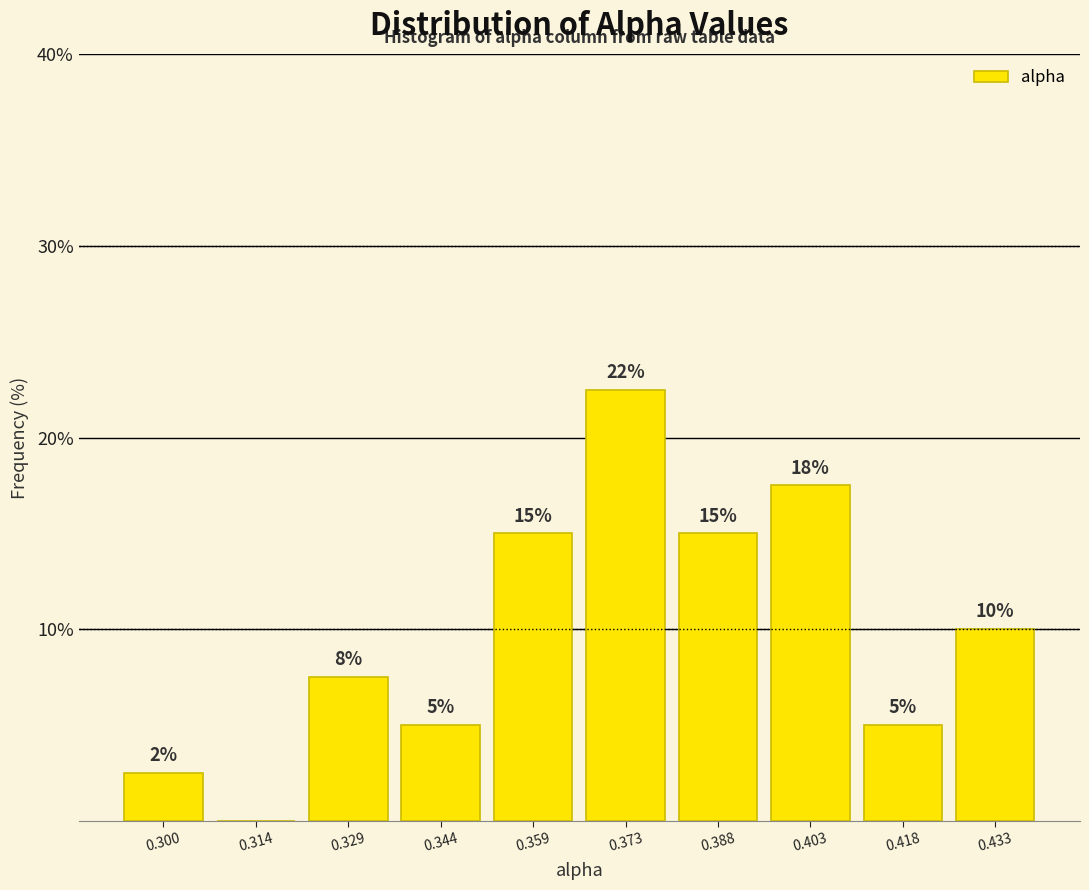

Which range on the x-axis has the tallest bar?

0.366 to 0.380